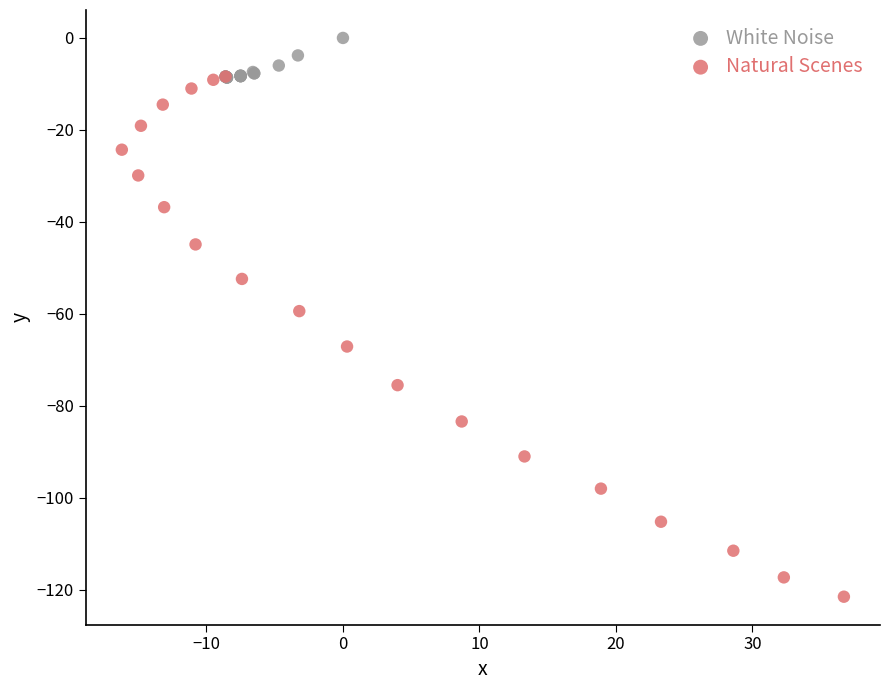

Which series contains the highest Y value?

White Noise